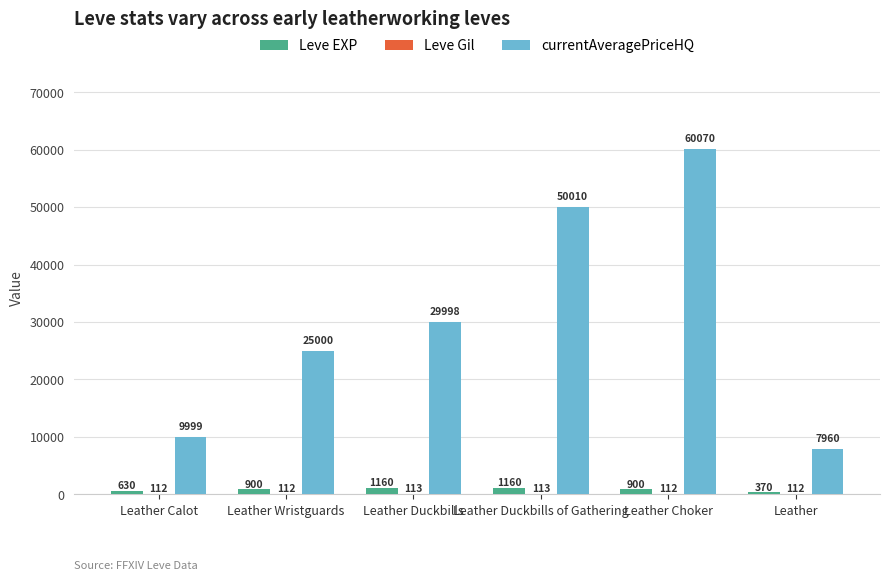

The currentAveragePriceHQ series shows 12016.4 at Leather Duckbills. True or false?

False